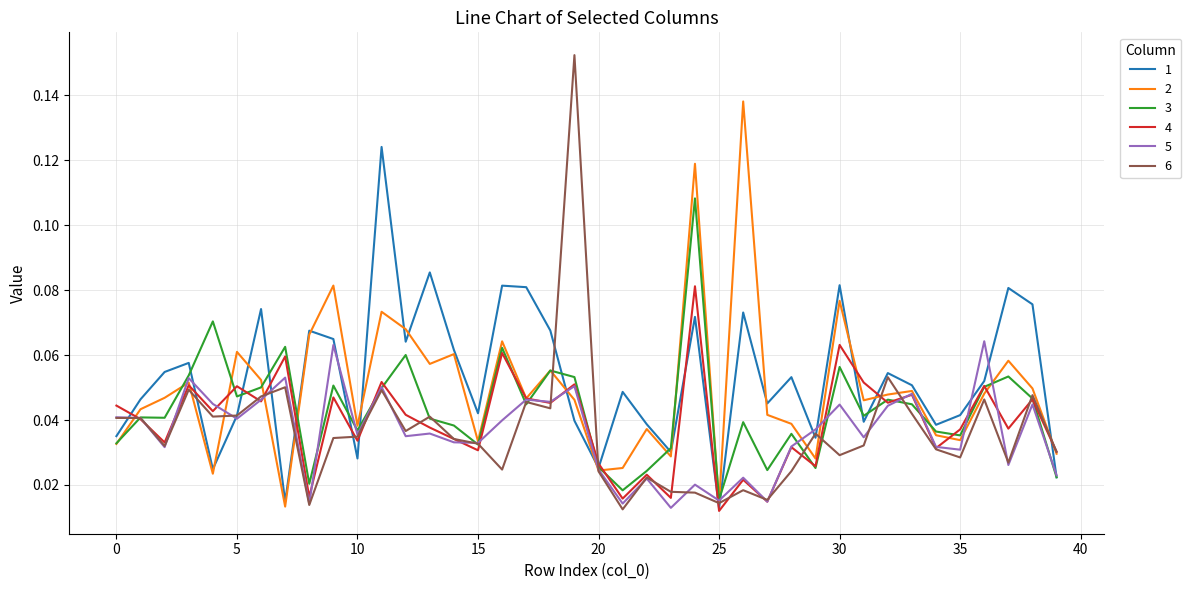

How many distinct data groups are displayed?

6